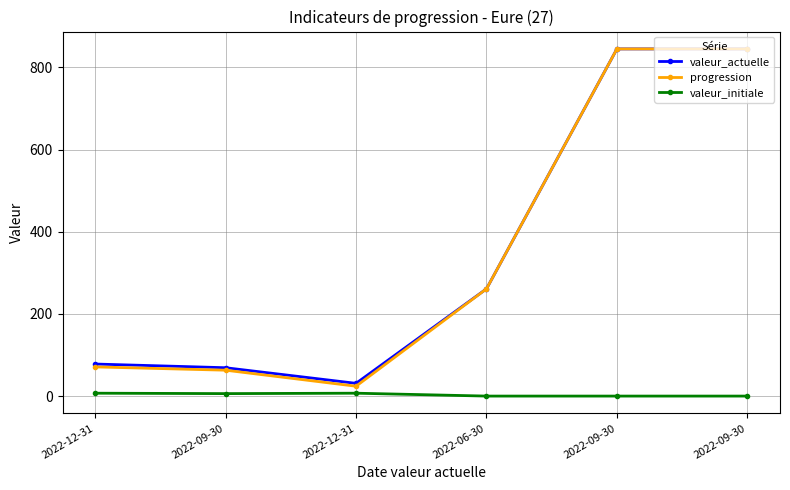

How many lines are shown in the chart?

3